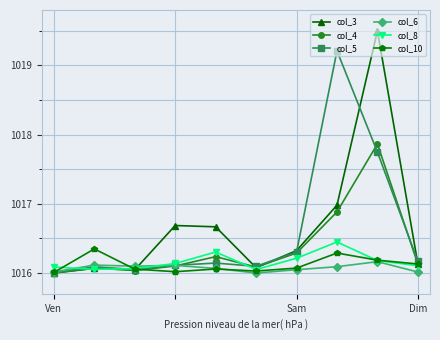

Which series has the widest spread of values?

col_3